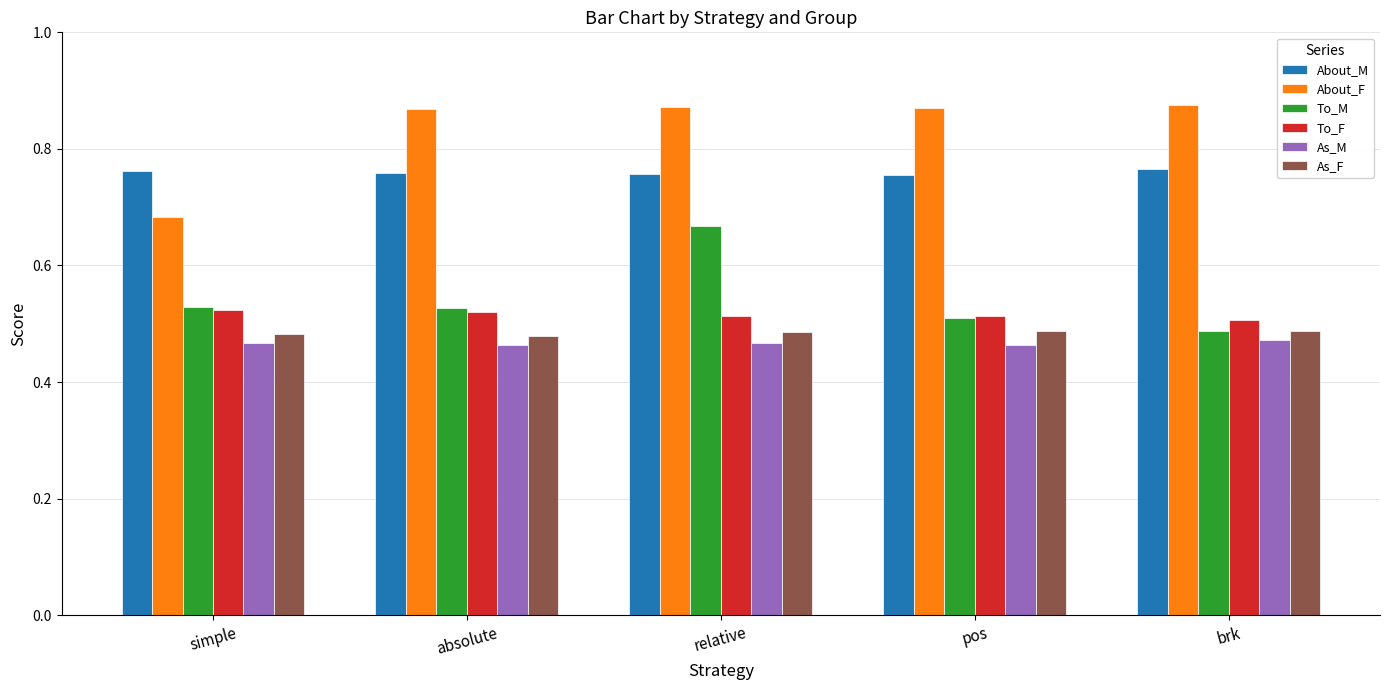

What is the difference between the highest and lowest values at brk?

0.4